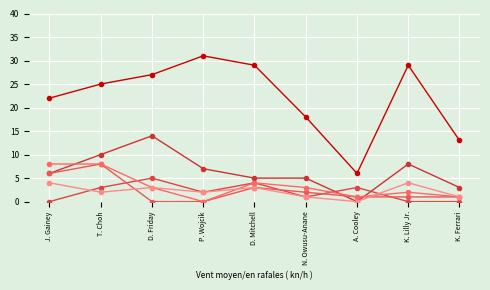

Does the chart have visible grid lines?

Yes